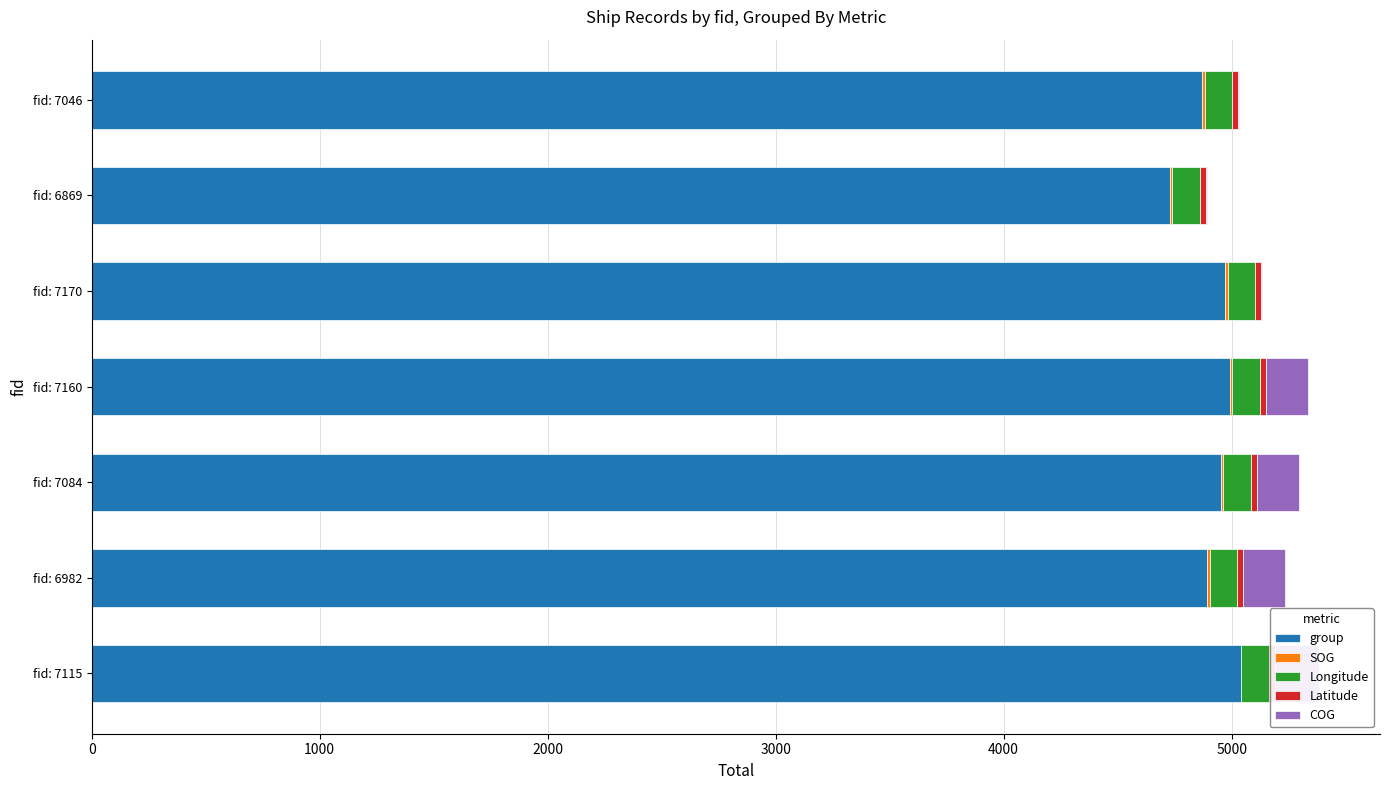

Rank the series at fid: 7084 from highest to lowest value.

group, COG, Longitude, Latitude, SOG